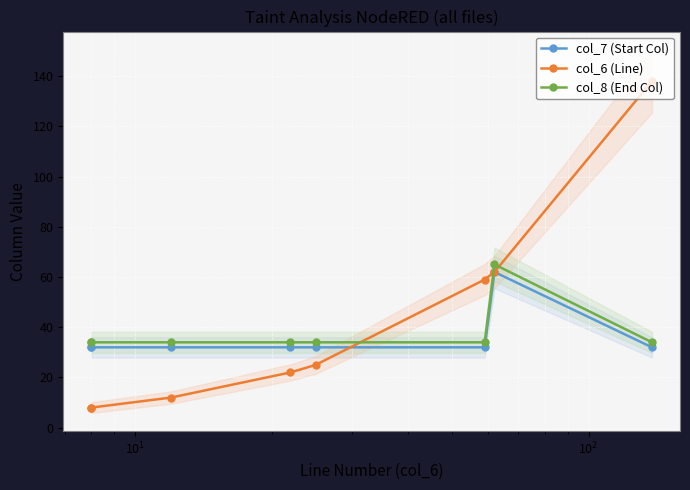

Is this an area chart (filled region under the line)?

No